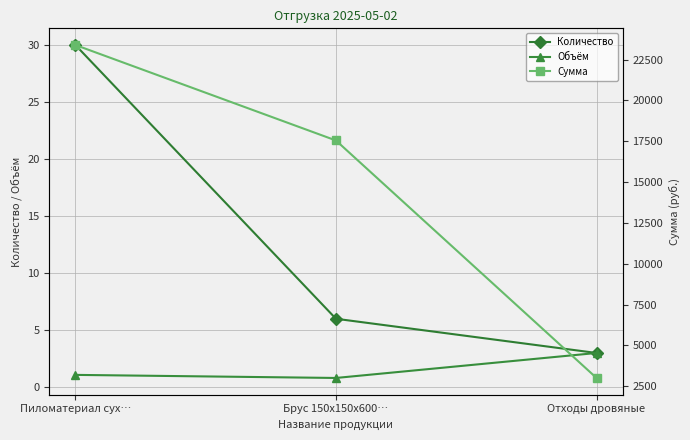

Reading left to right, transcribe all the data shown in this chart.

Количество: Пиломатериал сух…=30.0	Брус 150x150x600…=6.0	Отходы дровяные=3.0
Объём: Пиломатериал сух…=1.1	Брус 150x150x600…=0.8	Отходы дровяные=3.0
Сумма: Пиломатериал сух…=23400.4	Брус 150x150x600…=17550.3	Отходы дровяные=3000.0